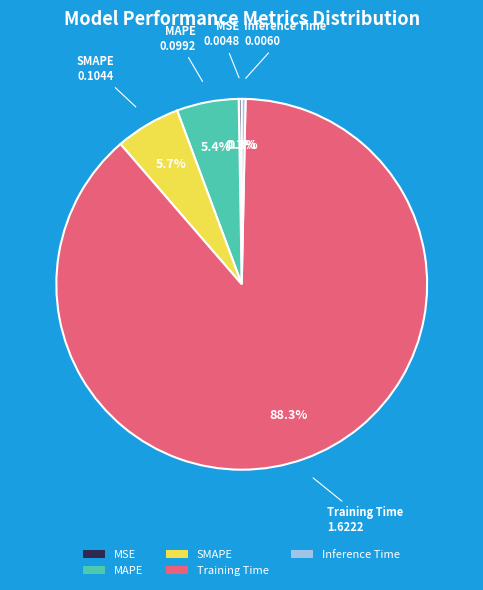

Which slice is the largest?

Training Time